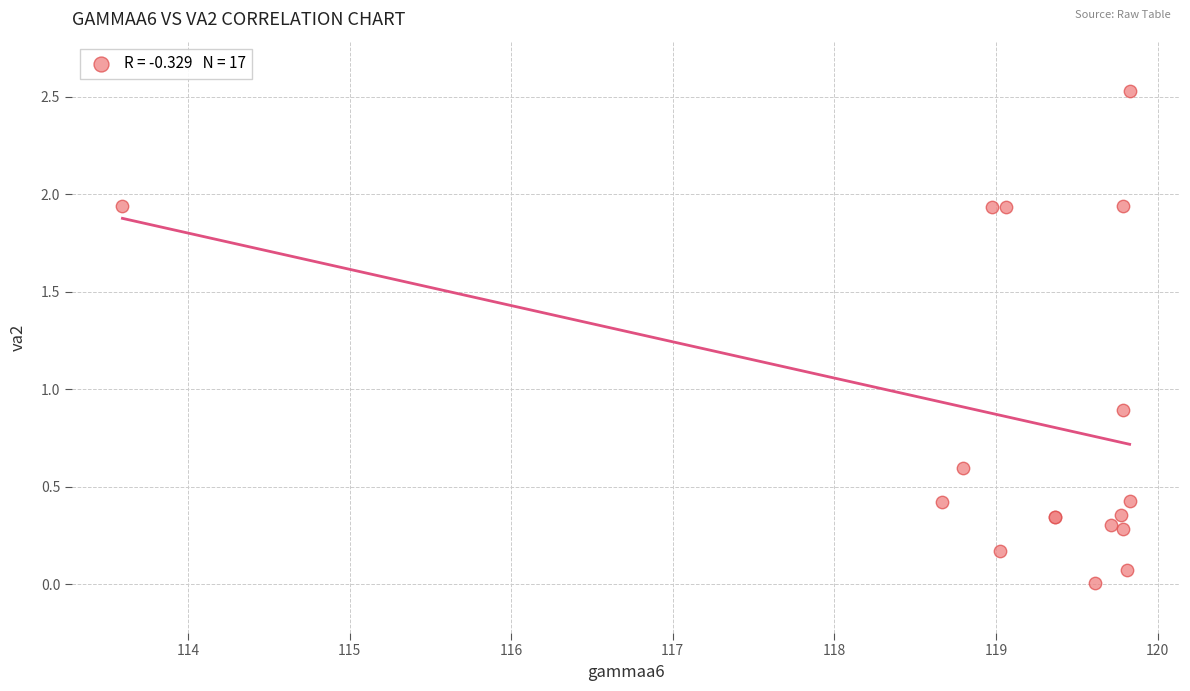

What Y value in the scatter plot is closest to 1?

0.9